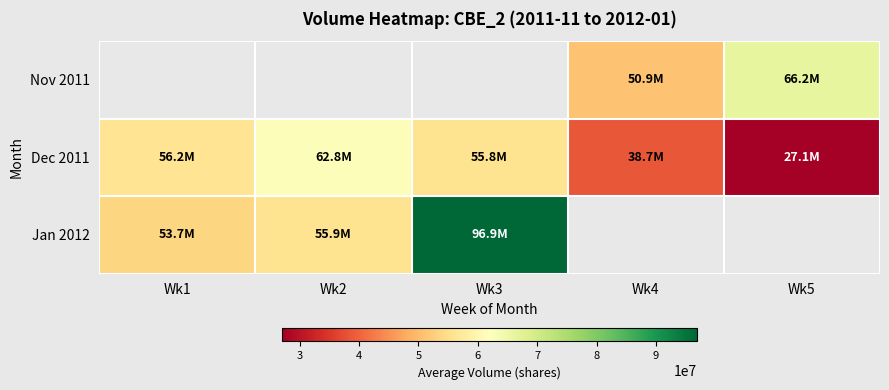

How many positive values does the Nov 2011 series have?

2